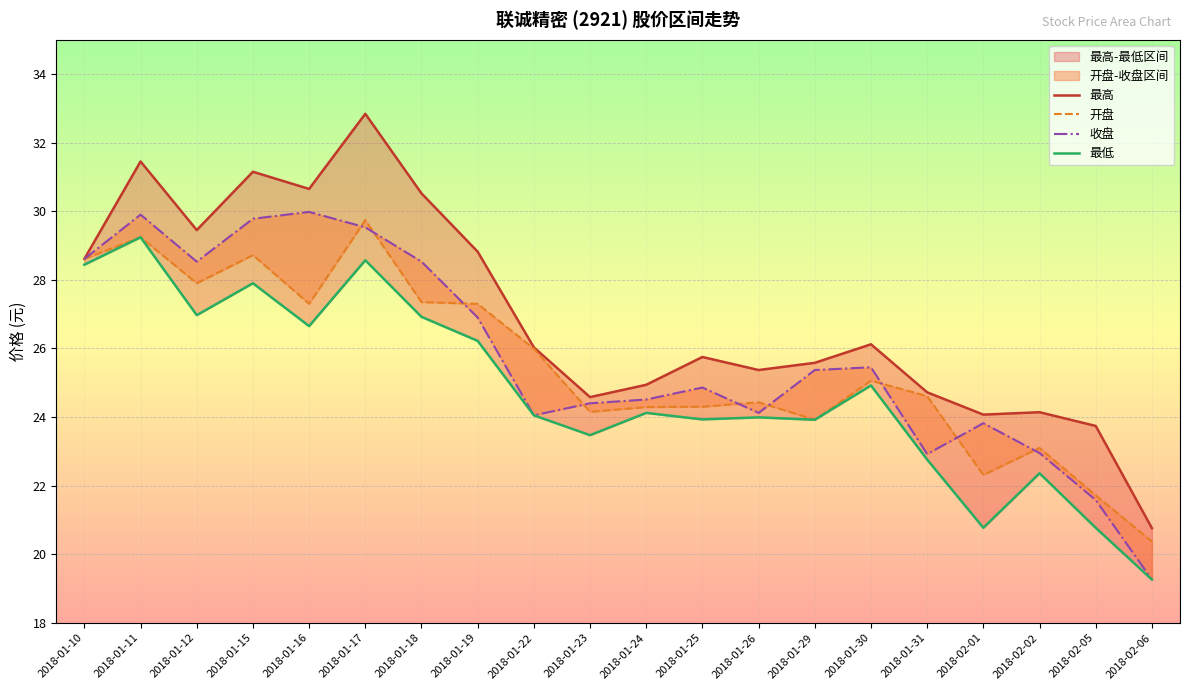

Reading left to right, extract all data points from this chart.

最高: 28.6	31.4	29.4	31.1	30.6	32.8	30.5	28.8	26.0	24.6	24.9	25.8	25.4	25.6	26.1	24.7	24.1	24.1	23.7	20.8
开盘: 28.6	29.2	27.9	28.7	27.3	29.7	27.4	27.3	26.0	24.1	24.3	24.3	24.4	23.9	25.1	24.6	22.3	23.1	21.7	20.4
收盘: 28.6	29.9	28.5	29.8	30.0	29.5	28.5	26.9	24.1	24.4	24.5	24.9	24.1	25.4	25.4	22.9	23.8	22.9	21.6	19.3
最低: 28.4	29.2	27.0	27.9	26.6	28.6	26.9	26.2	24.1	23.5	24.1	23.9	24.0	23.9	24.9	22.8	20.8	22.4	20.8	19.3